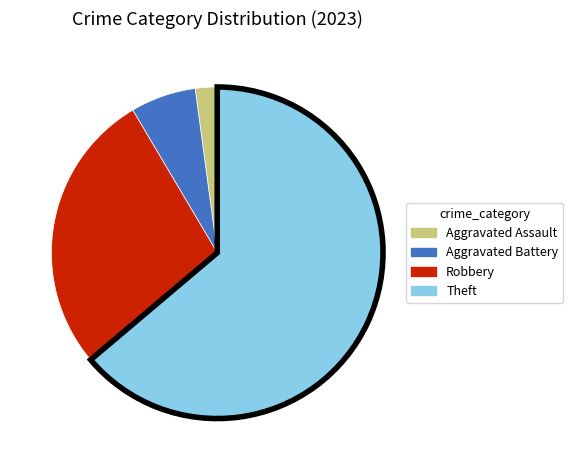

Is there any slice that represents more than half of the pie?

Yes